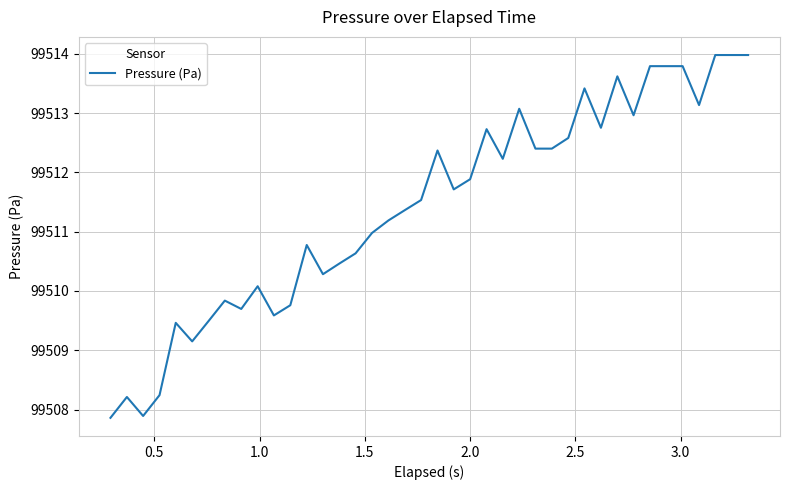

True or false: there are more than 2 points higher than both neighbors.

True